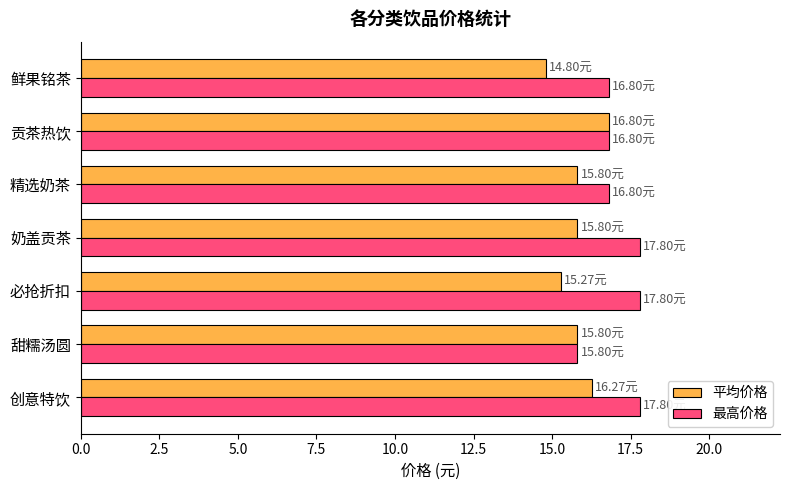

Which series has the largest total across all categories?

最高价格